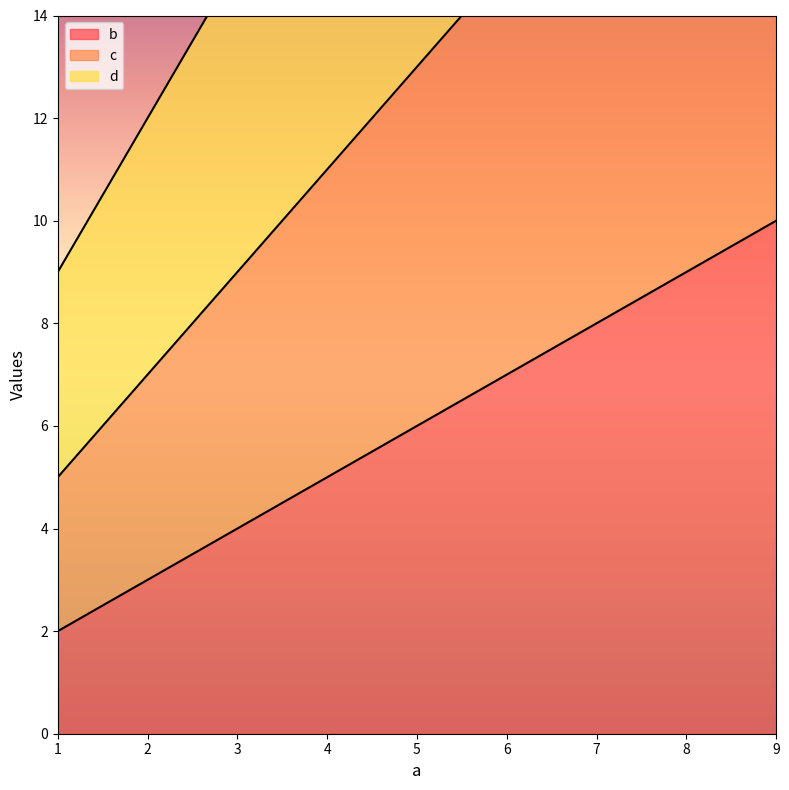

What is the average value of the b series?

6